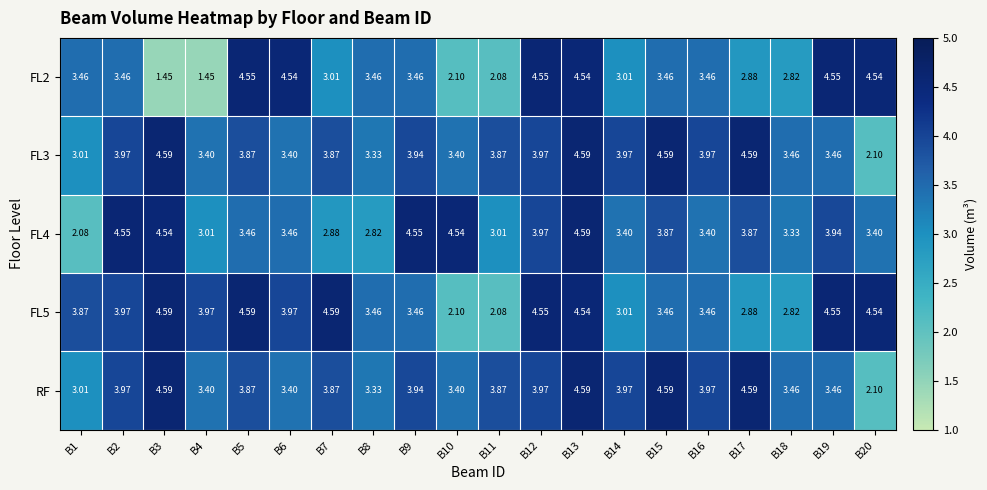

Is the value of FL5 at B10 greater than the value of FL3 at B6?

No